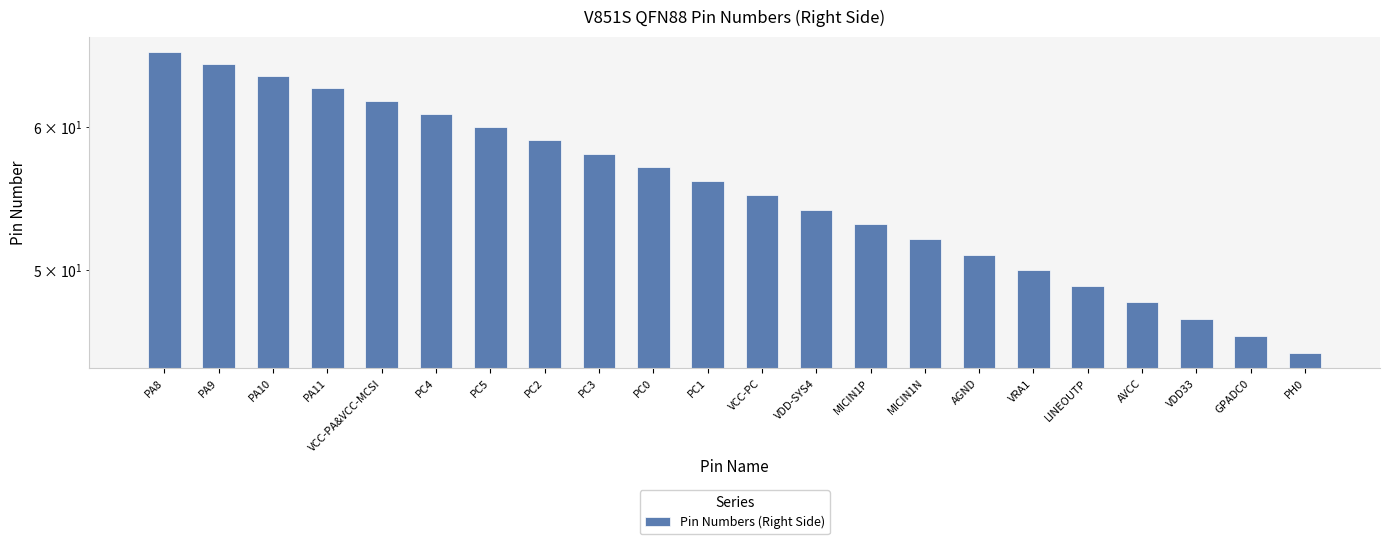

What is the sum of all values?

1221